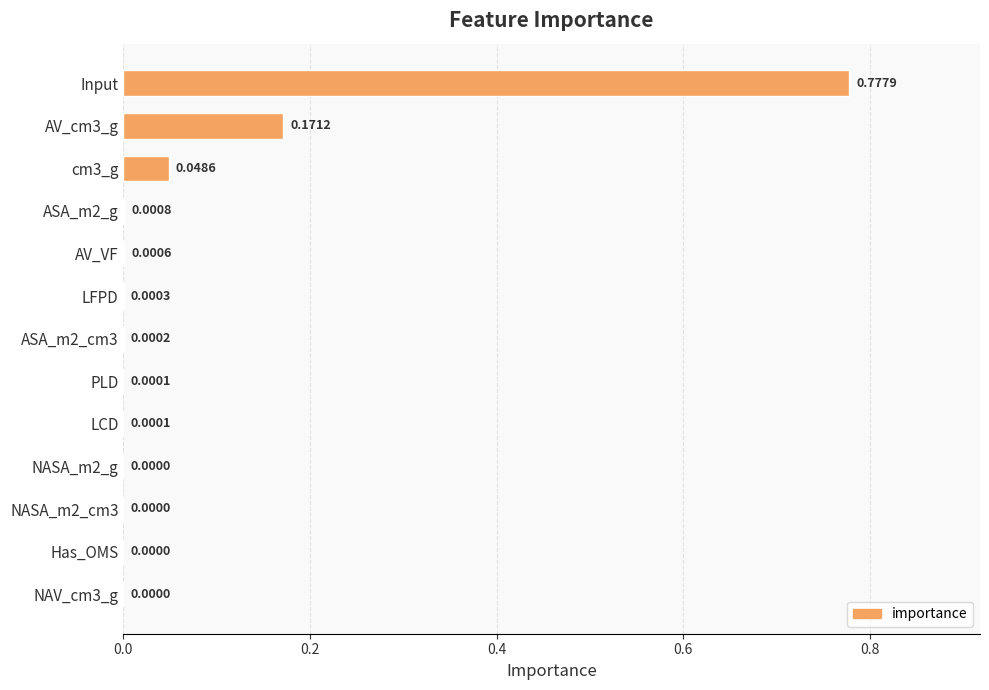

Which label corresponds to the largest value in the chart?

Input